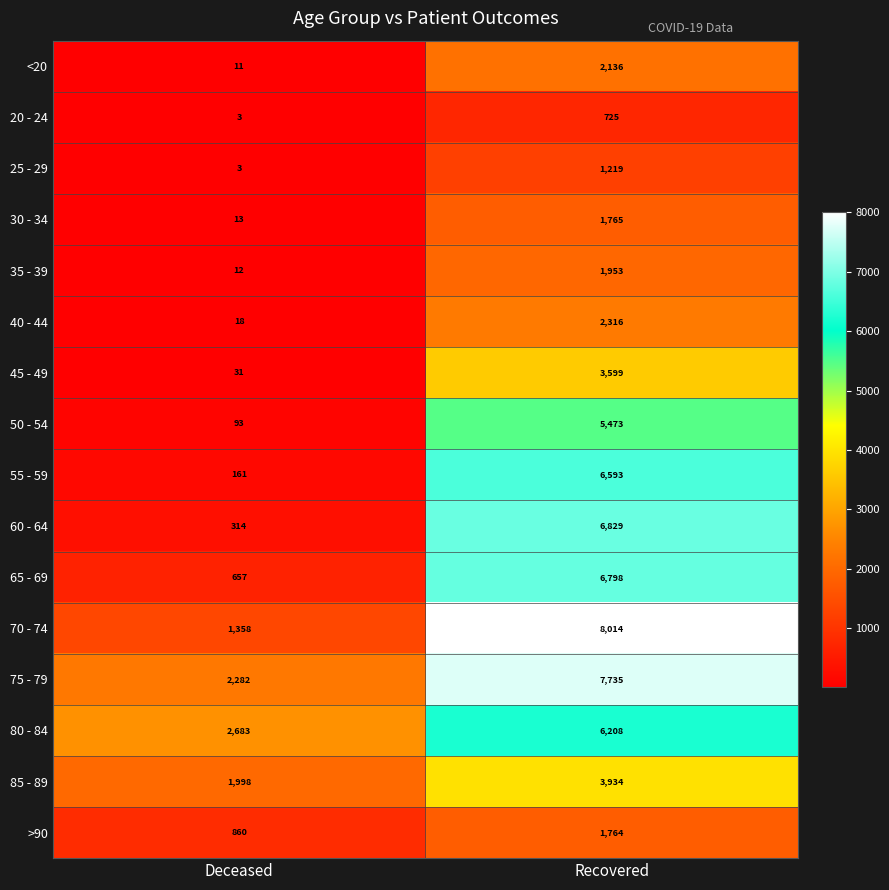

At how many categories does at least one series exceed 3967?

1